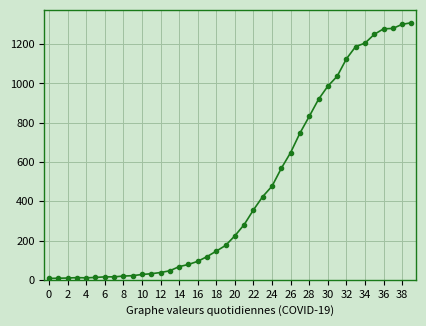

How many data points are less than 224?

20